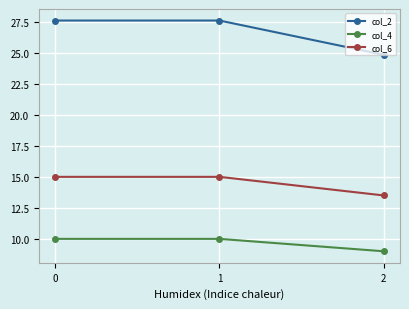

What is the difference between the highest and lowest values at 2?

15.8